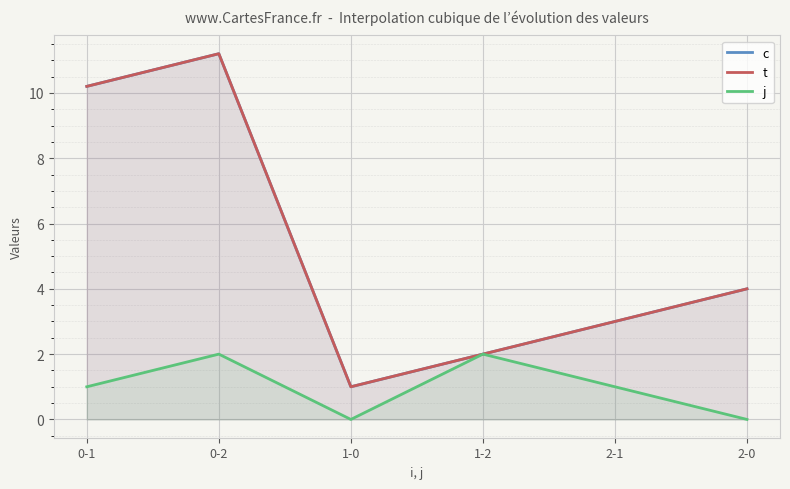

Where is t nearest to the value 6?

2-0